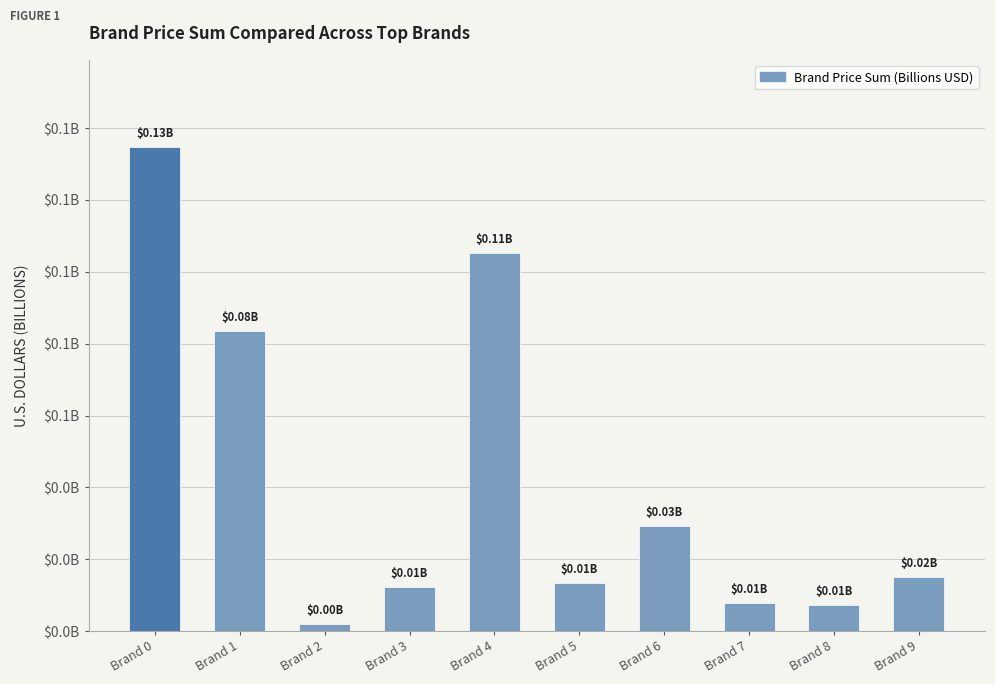

Reading left to right, extract all data points from this chart.

Brand 0=0.1	Brand 1=0.1	Brand 2=0.0	Brand 3=0.0	Brand 4=0.1	Brand 5=0.0	Brand 6=0.0	Brand 7=0.0	Brand 8=0.0	Brand 9=0.0